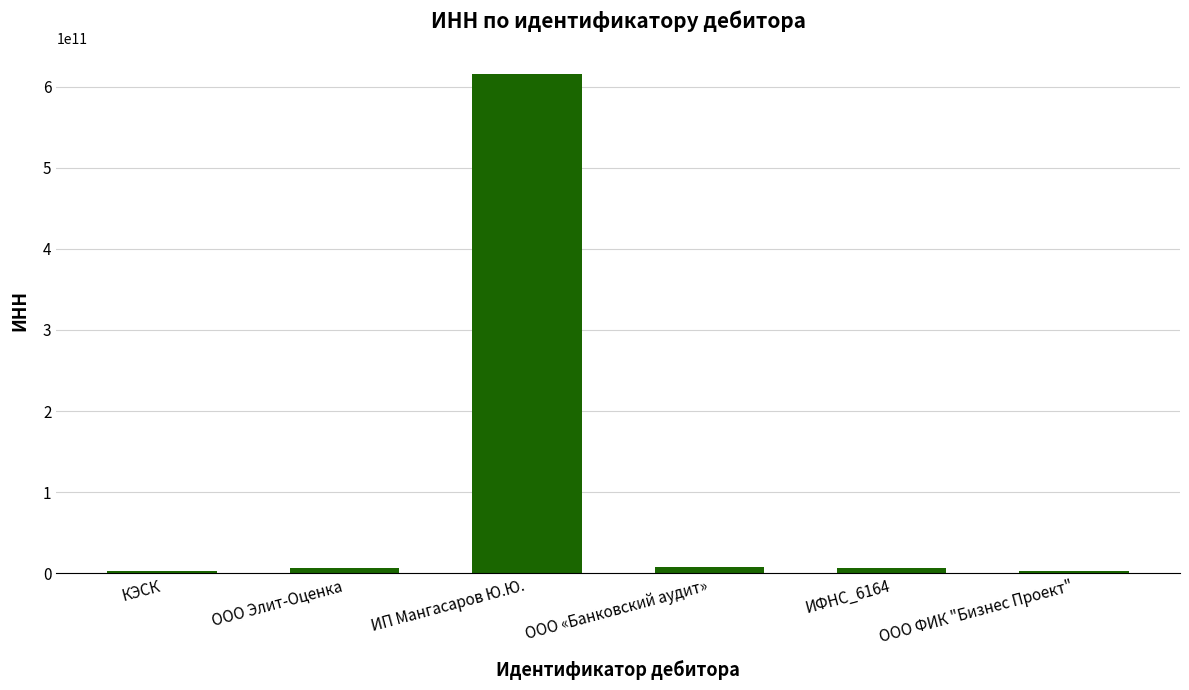

Which category has the highest value across all series?

ИП Мангасаров Ю.Ю.